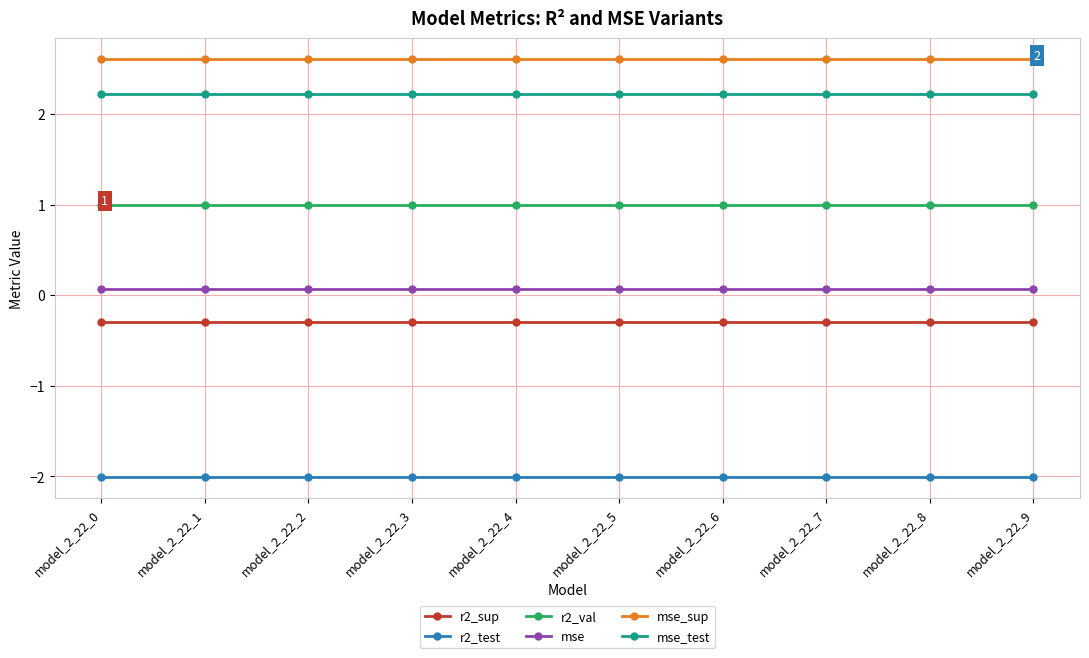

At how many categories does at least one series exceed -1?

10